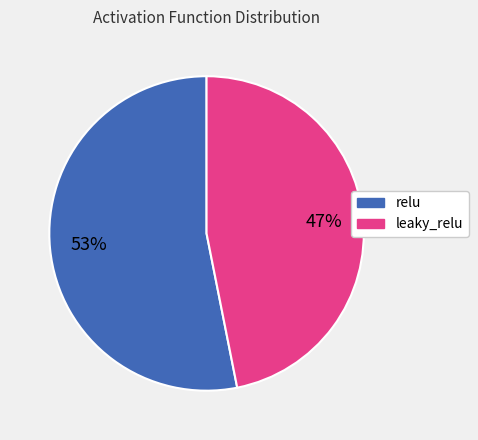

True or false: relu accounts for 44% of the total.

False